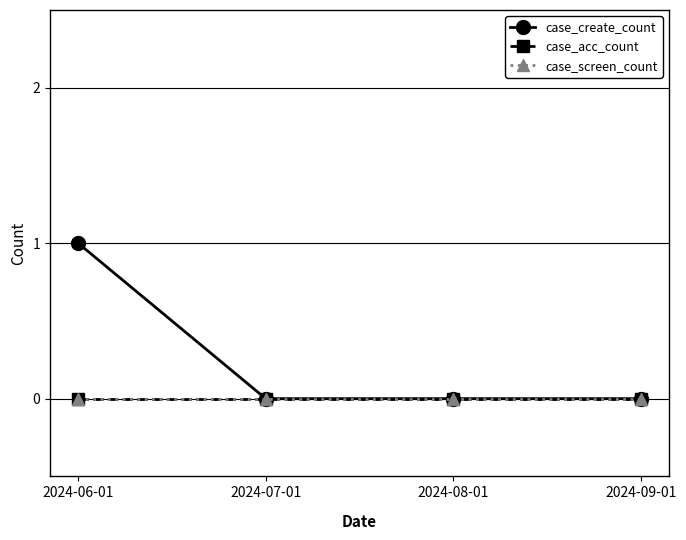

Is this an area chart (filled region under the line)?

No